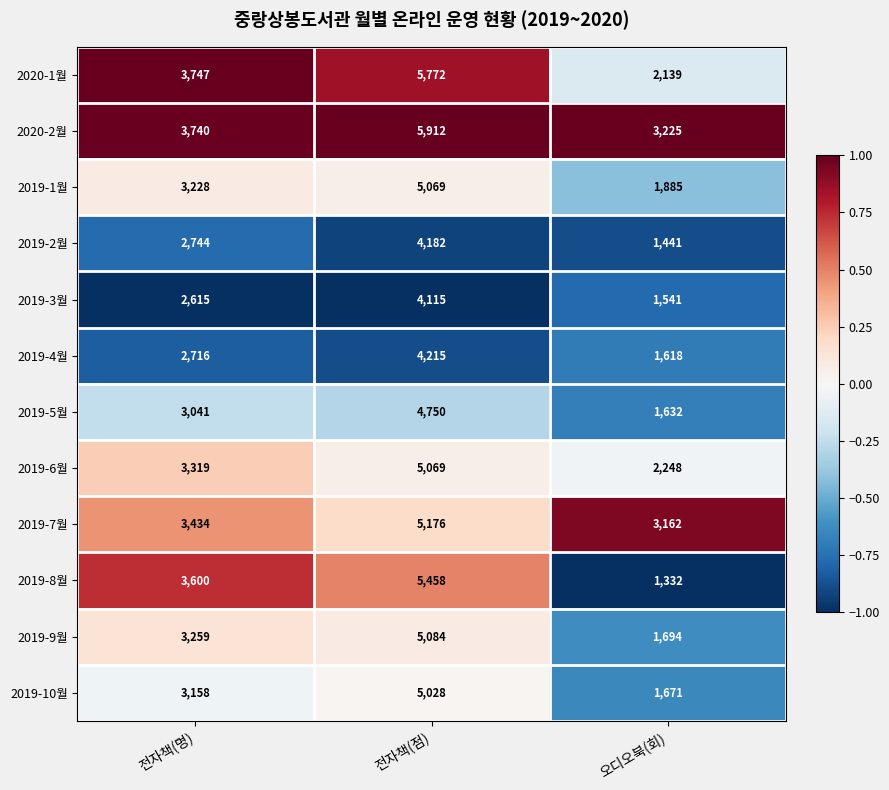

Which series changed the most between 전자책(명) and 전자책(점)?

2020-2월